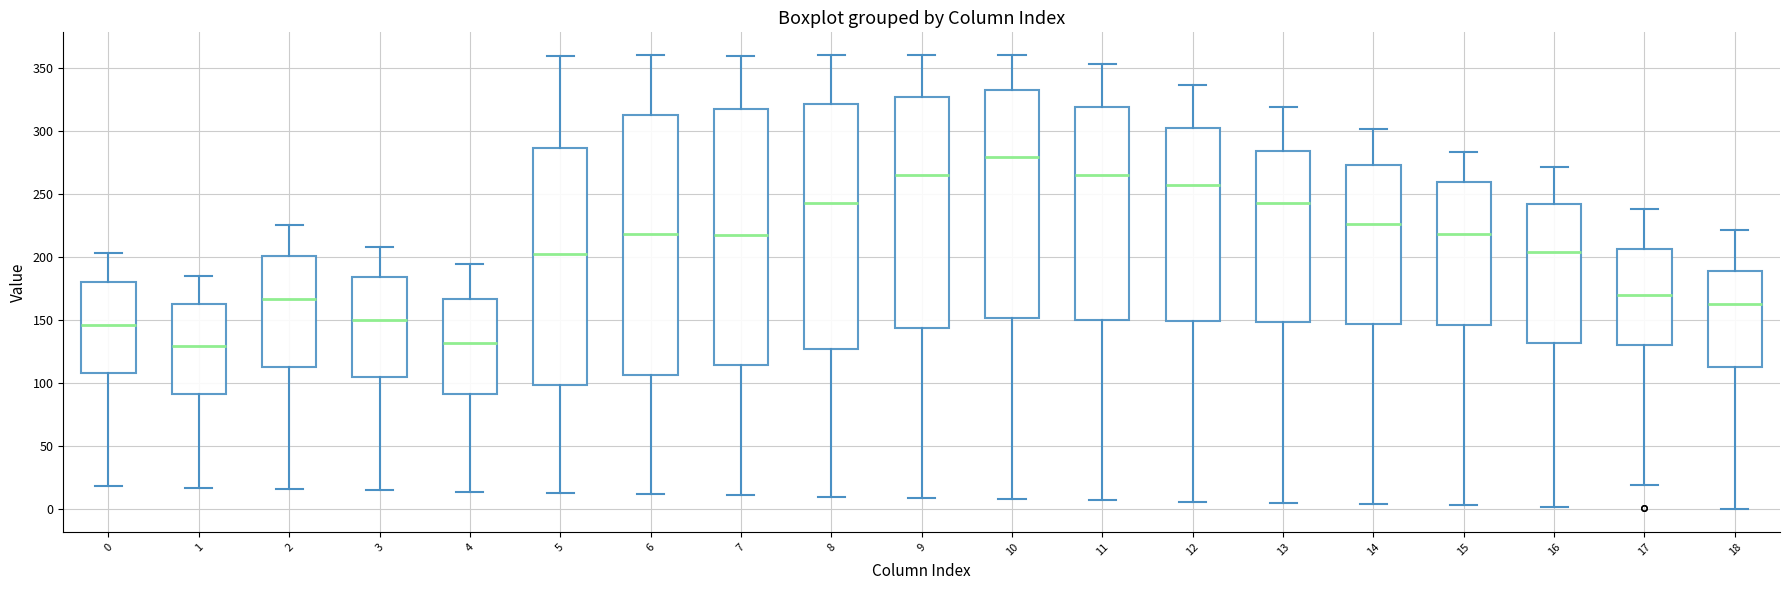

Reading left to right, read every box against the y-axis: the position of its median line, the range the box covers, and the ends of its whiskers. The values are not printed on the chart, so give them approximately, as read against the axis.

0: median 145, box 110 to 180, whiskers 20 to 205
1: median 130, box 90 to 165, whiskers 15 to 185
2: median 165, box 115 to 200, whiskers 15 to 225
3: median 150, box 105 to 185, whiskers 15 to 210
4: median 130, box 90 to 165, whiskers 15 to 195
5: median 200, box 100 to 285, whiskers 15 to 360
6: median 220, box 105 to 315, whiskers 10 to 360
7: median 220, box 115 to 315, whiskers 10 to 360
8: median 245, box 125 to 320, whiskers 10 to 360
9: median 265, box 145 to 325, whiskers 10 to 360
10: median 280, box 150 to 330, whiskers 10 to 360
11: median 265, box 150 to 320, whiskers 5 to 355
12: median 255, box 150 to 300, whiskers 5 to 335
13: median 245, box 150 to 285, whiskers 5 to 320
14: median 225, box 145 to 275, whiskers 5 to 300
15: median 220, box 145 to 260, whiskers 5 to 285
16: median 205, box 130 to 240, whiskers 0 to 270
17: median 170, box 130 to 205, whiskers 20 to 240
18: median 165, box 115 to 190, whiskers 0 to 220